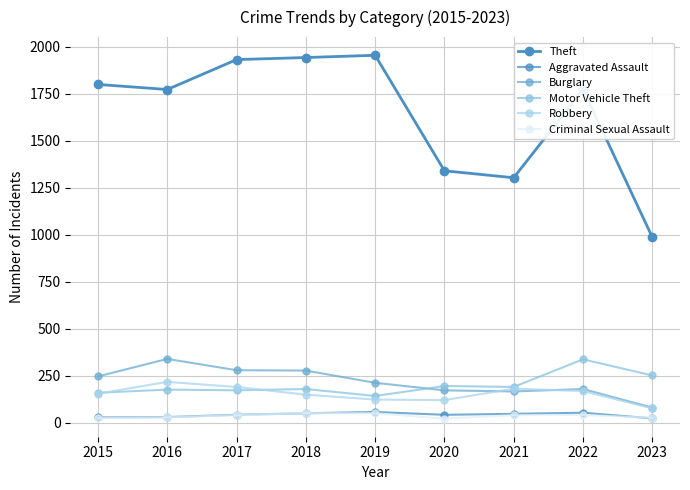

True or false: Theft has a value of 2660 at 2015.

False